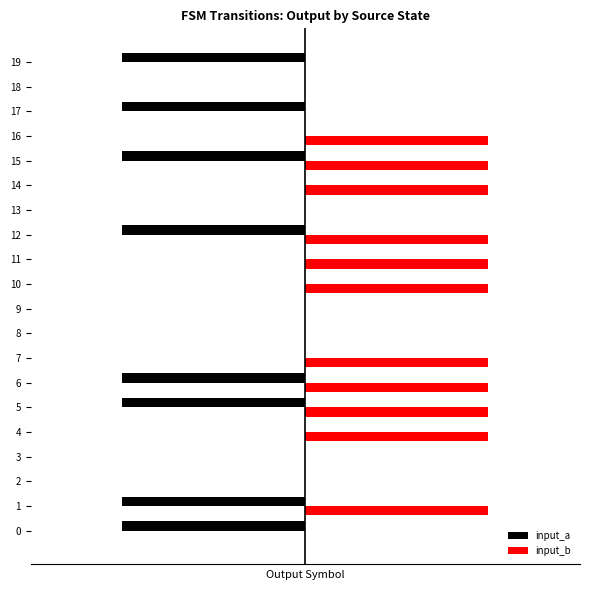

Count the input_a values in the range -1 to 0.

20